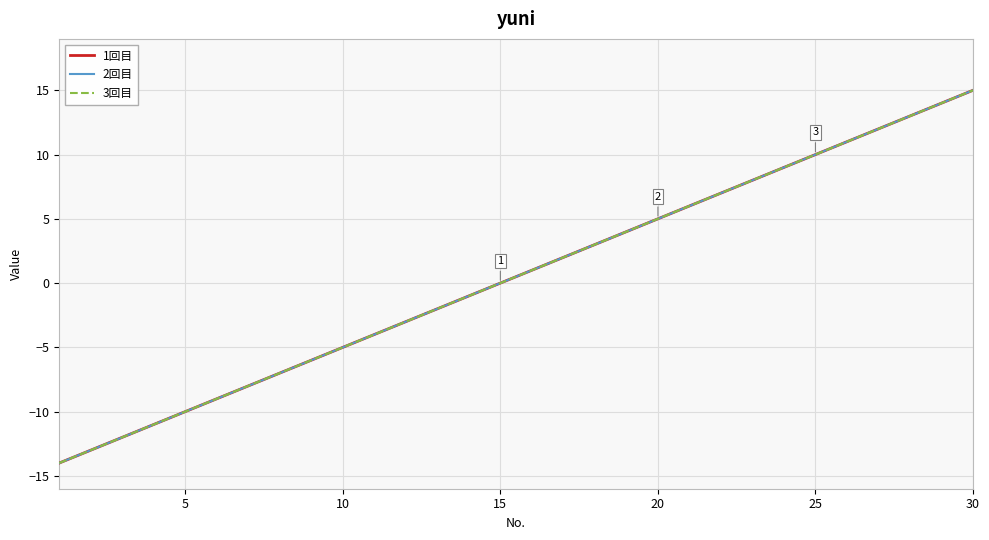

What is the difference between the maximum and minimum values in the 2回目 series?

29